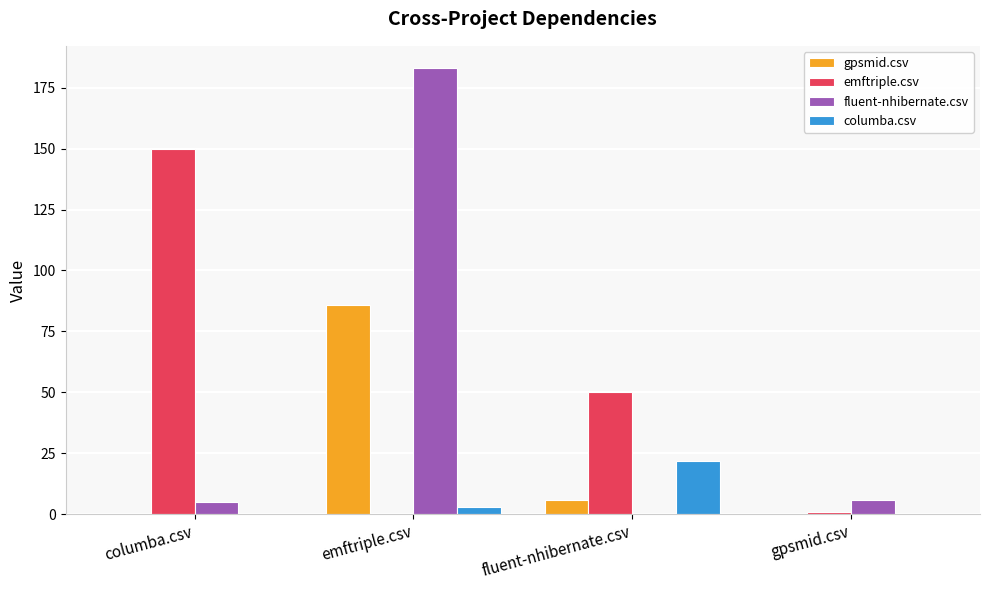

Read the columba.csv value at fluent-nhibernate.csv.

22